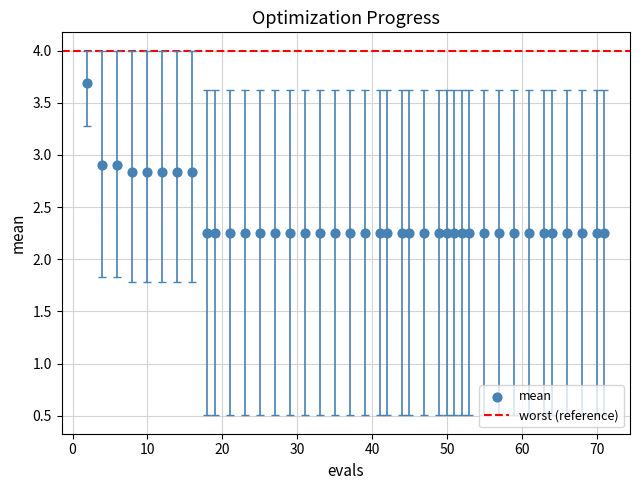

What is the range of Y values (max minus min)?

1.4